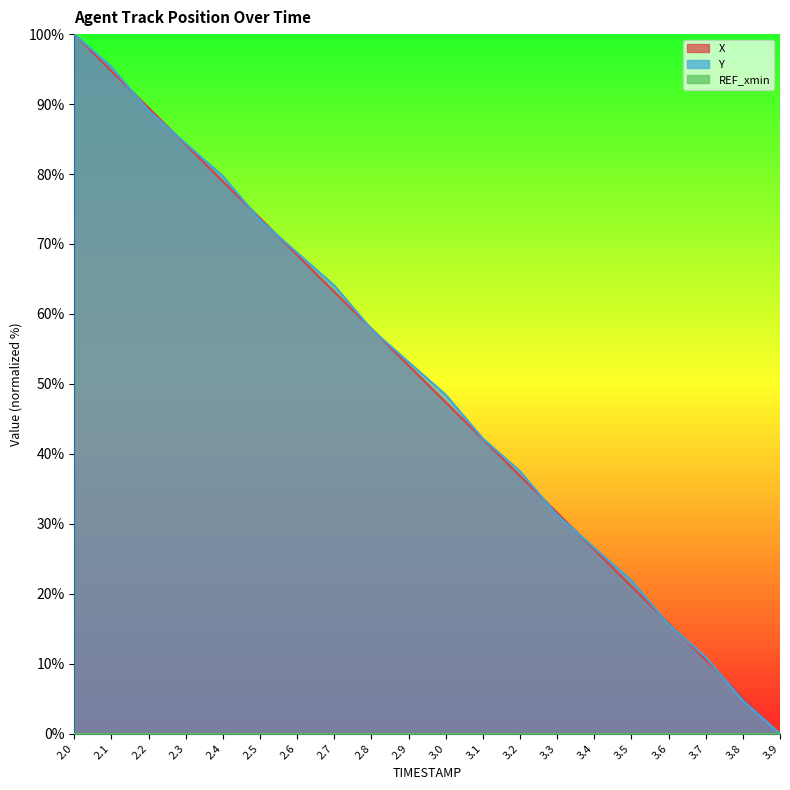

Is the value of Y at 3.4 greater than the value of X at 2.6?

No